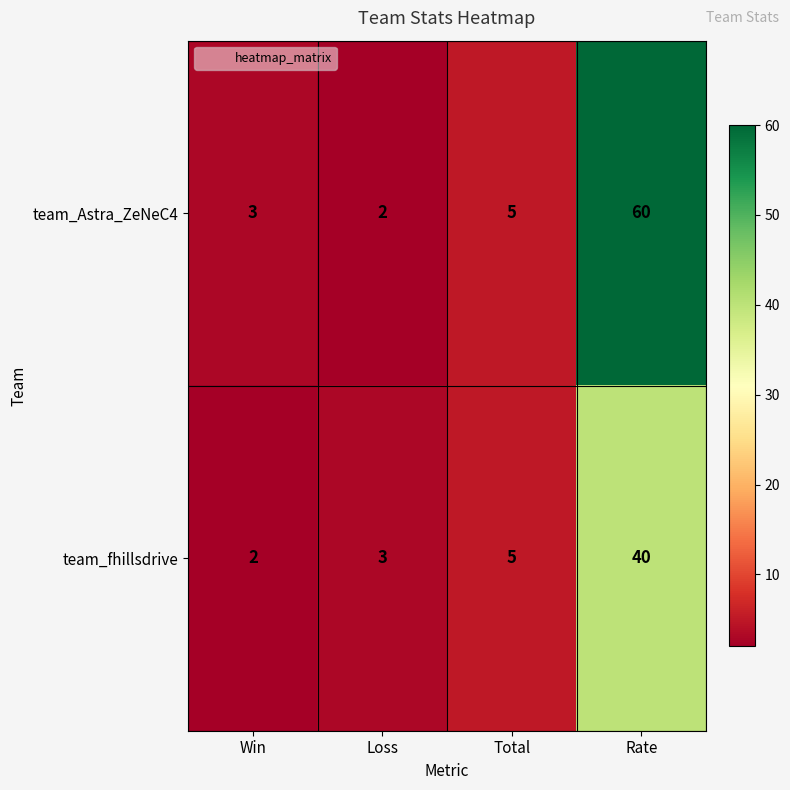

What is the difference between the second highest and minimum values in the team_fhillsdrive series?

3